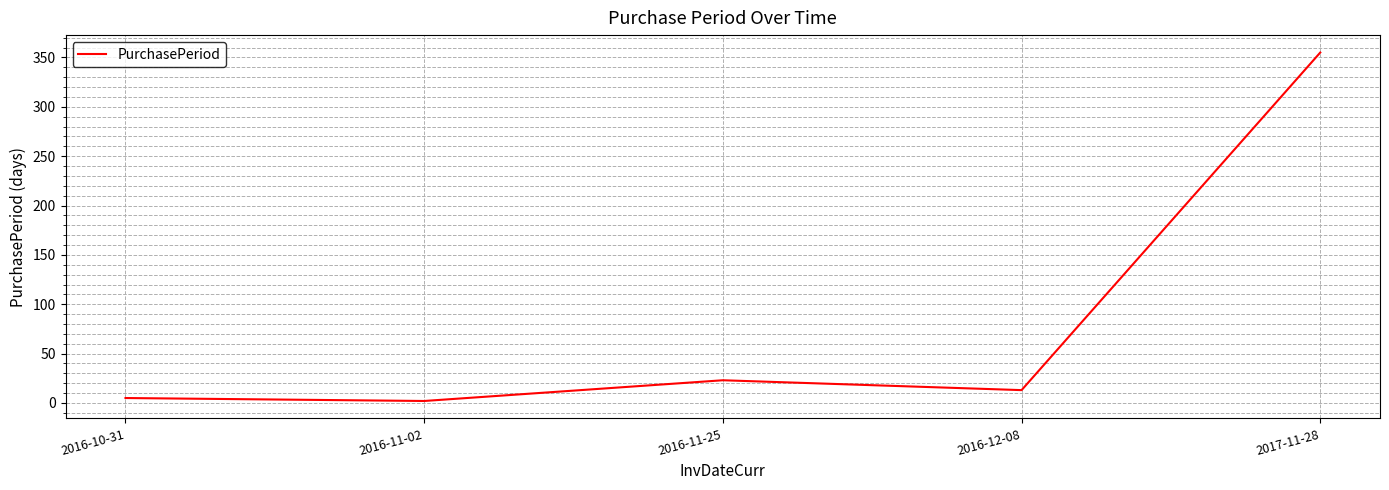

The value at 2016-12-08 is 13. True or false?

True